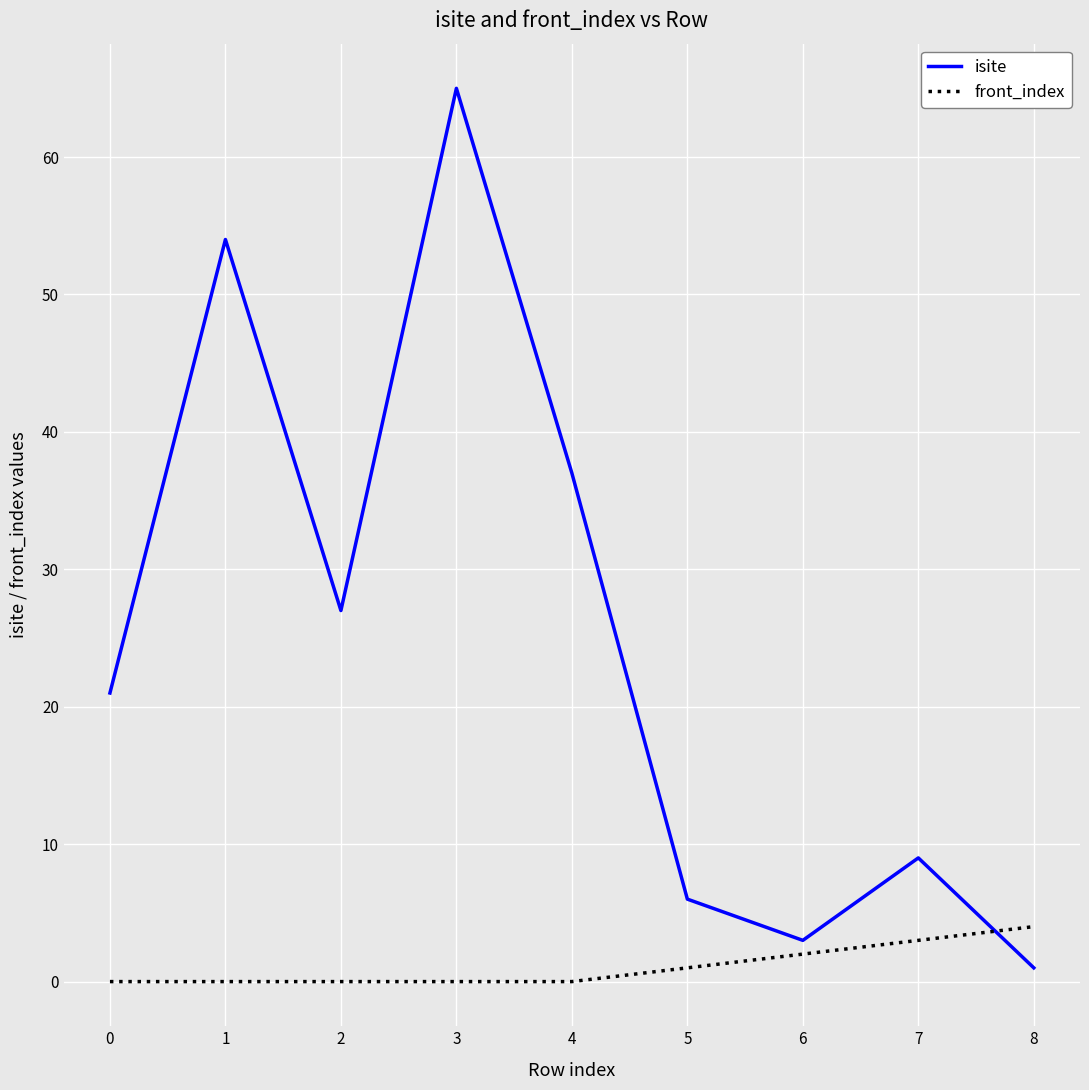

Which series has the largest range (max minus min)?

isite